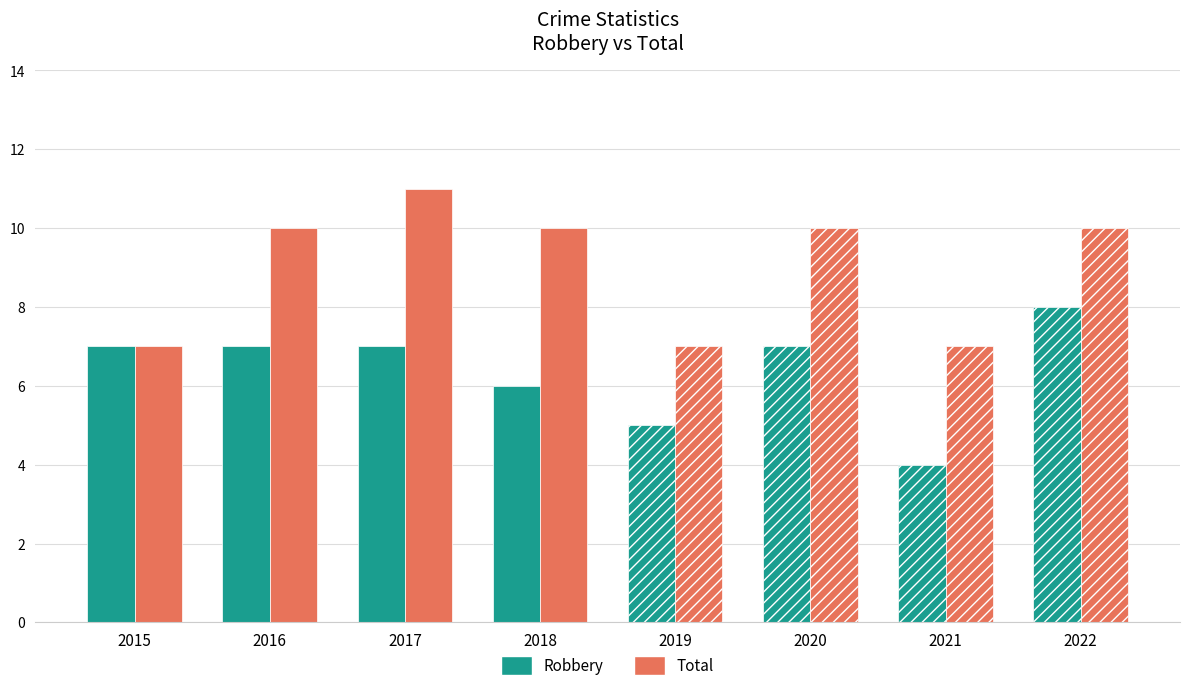

What is the total value across all series at 2018?

16